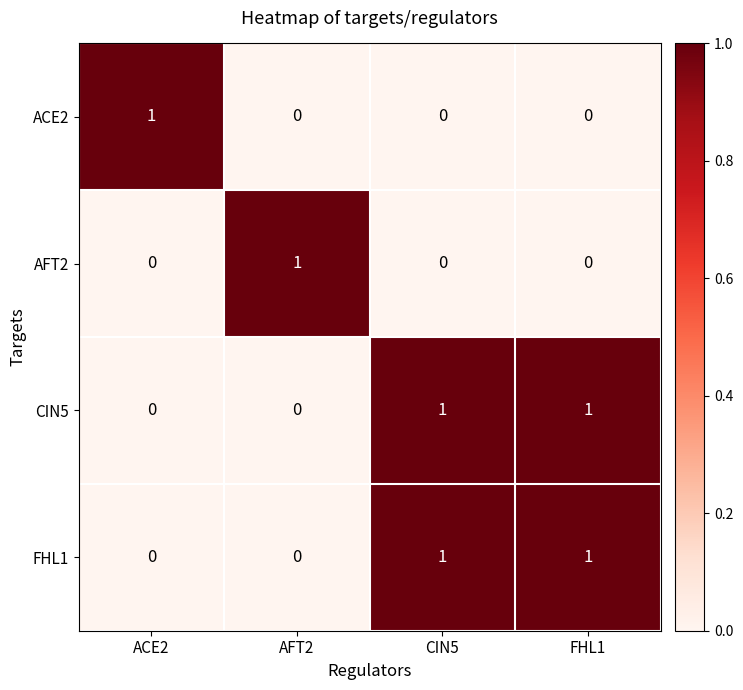

How many FHL1 values are between 0 and 1?

4